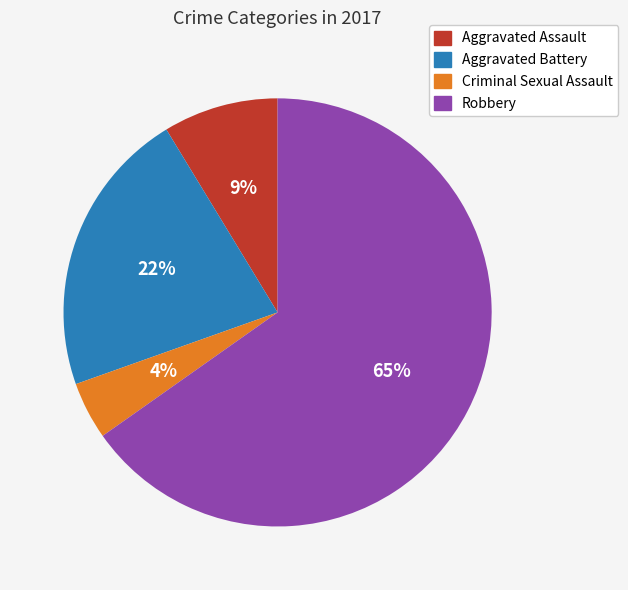

Is there any slice that represents more than half of the pie?

Yes